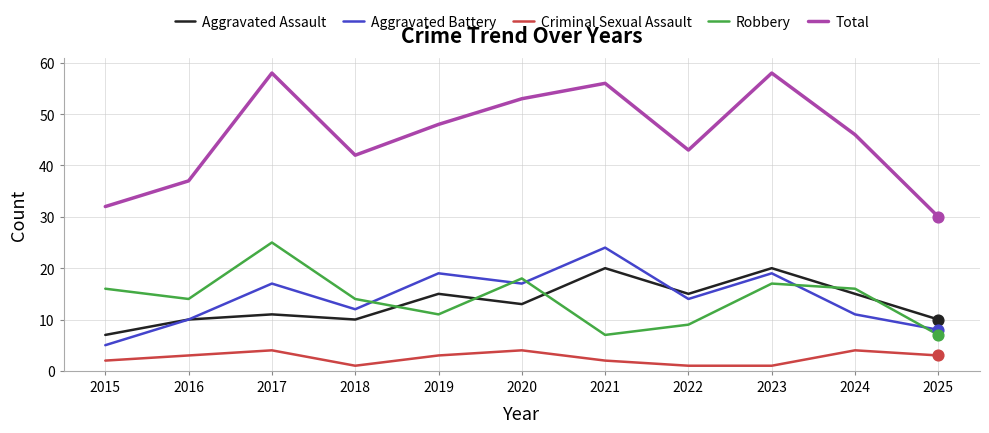

Which series has the widest spread of values?

Total